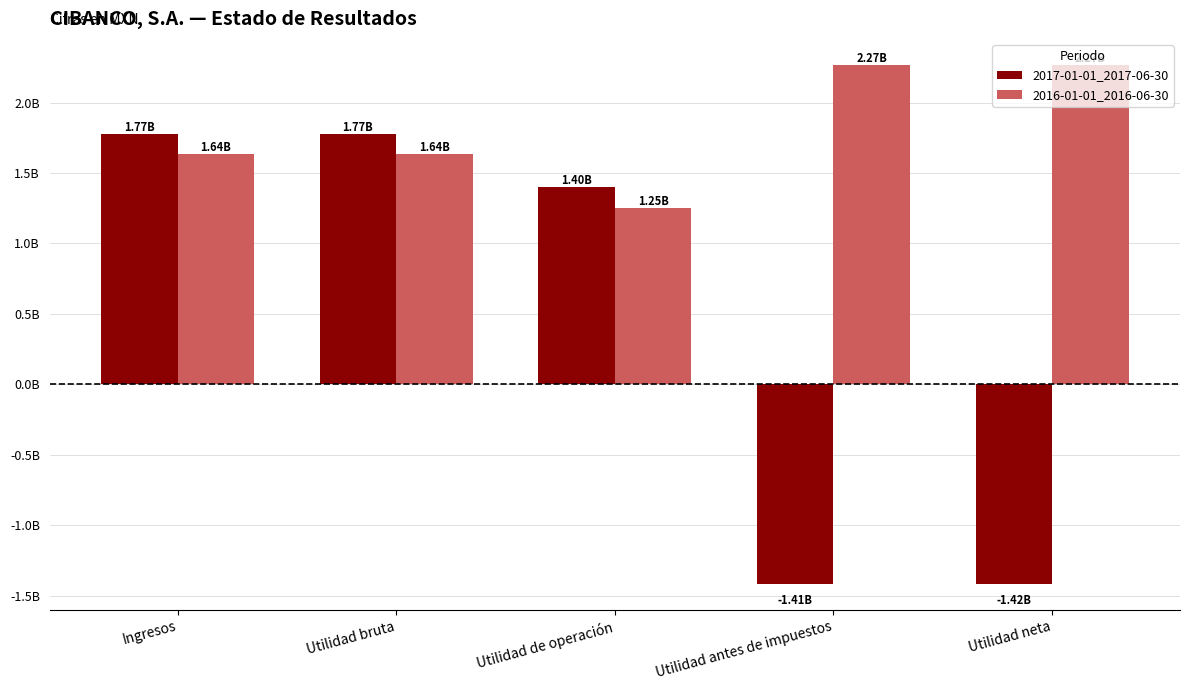

The 2016-01-01_2016-06-30 series shows 1086738136 at Utilidad neta. True or false?

False